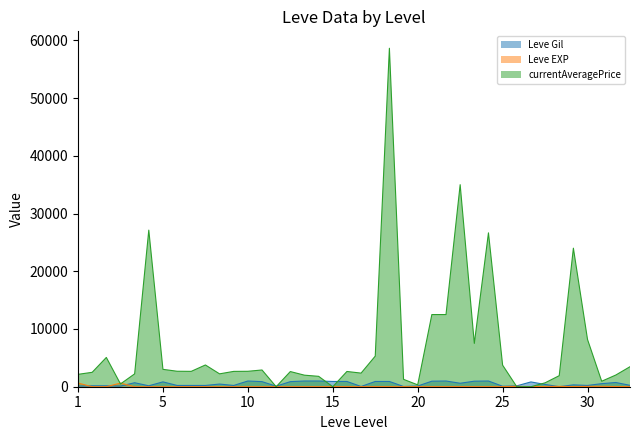

Which series has the widest spread of values?

currentAveragePrice